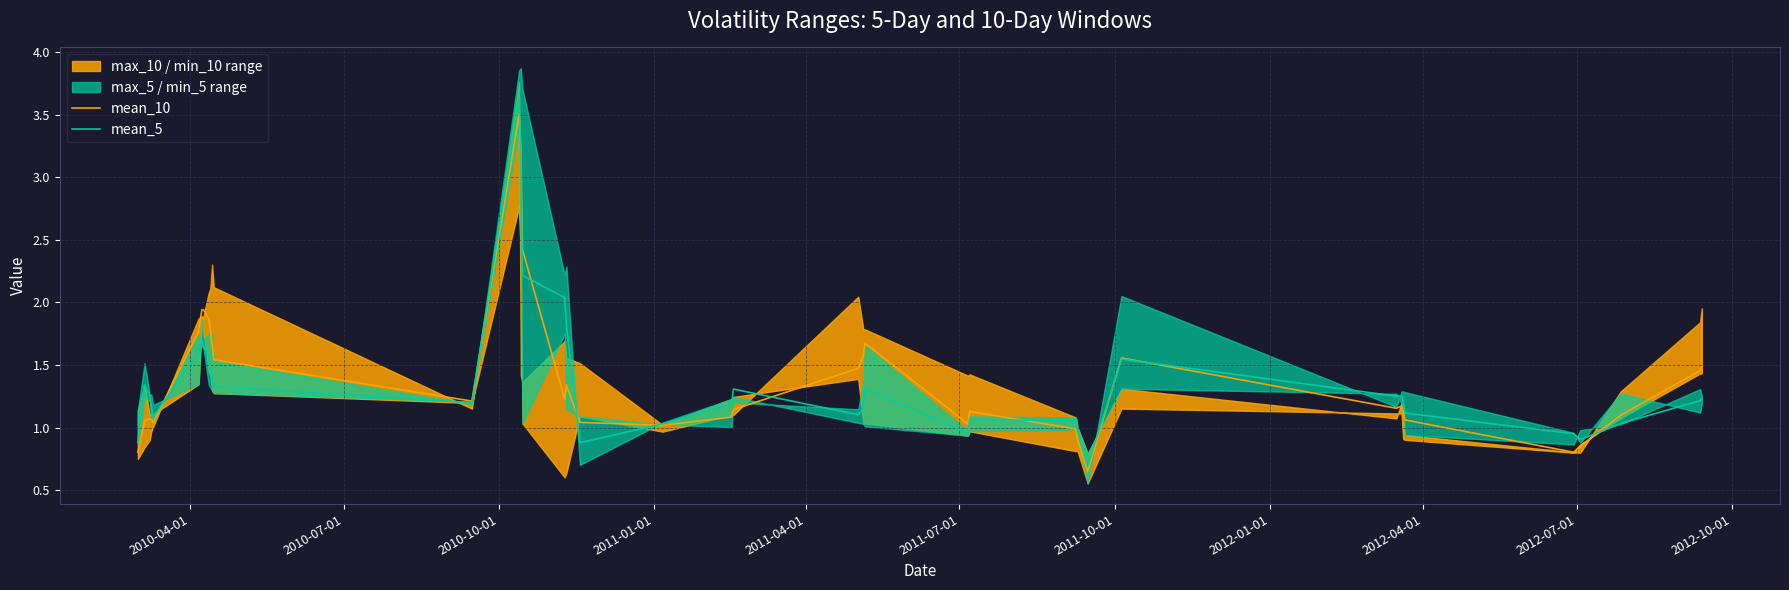

What is the maximum value for mean_5?

3.6